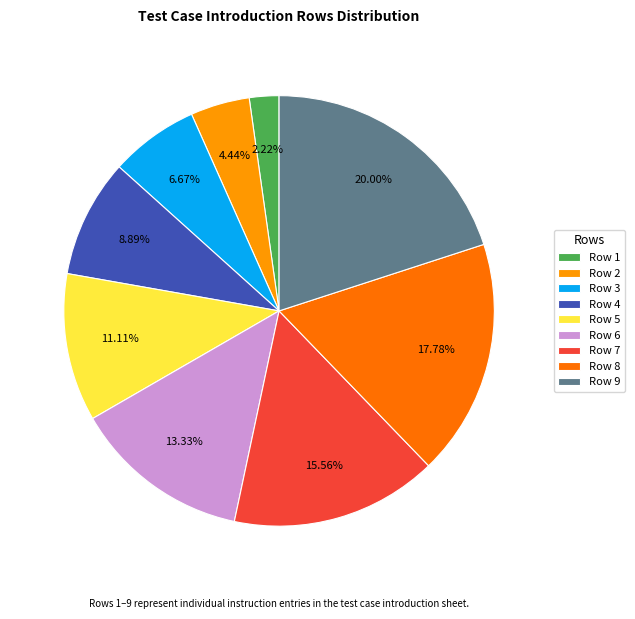

To the nearest percent, what is the difference between the Row 1 and Row 5 slice percentages?

9%